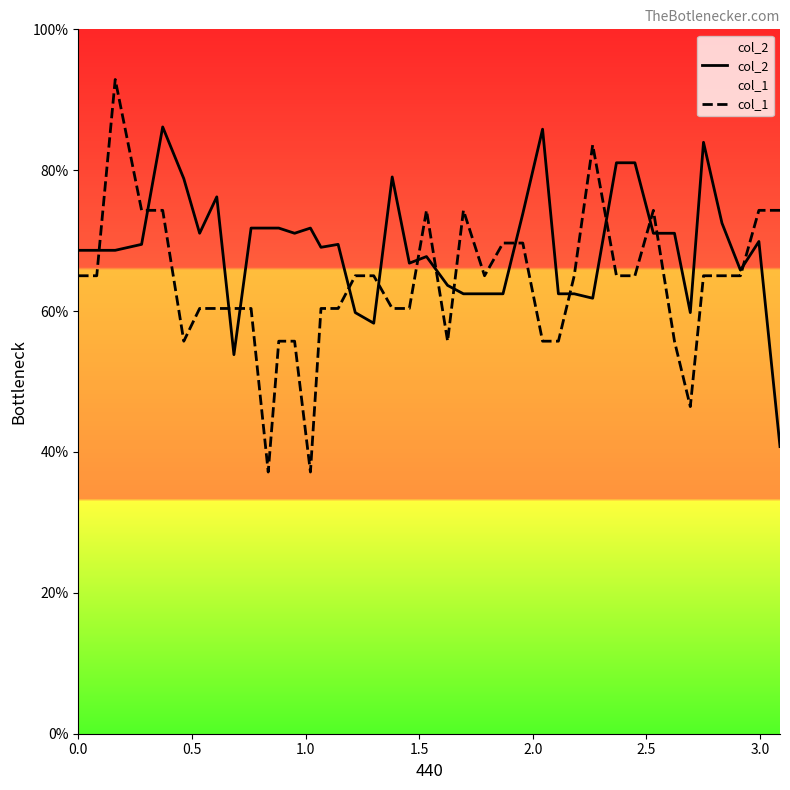

Which series has the largest range (max minus min)?

col_1